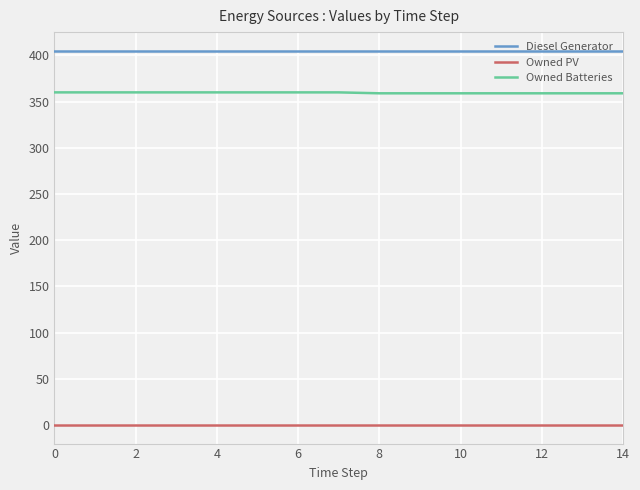

True or false: Owned PV and Owned Batteries cross at least once.

False